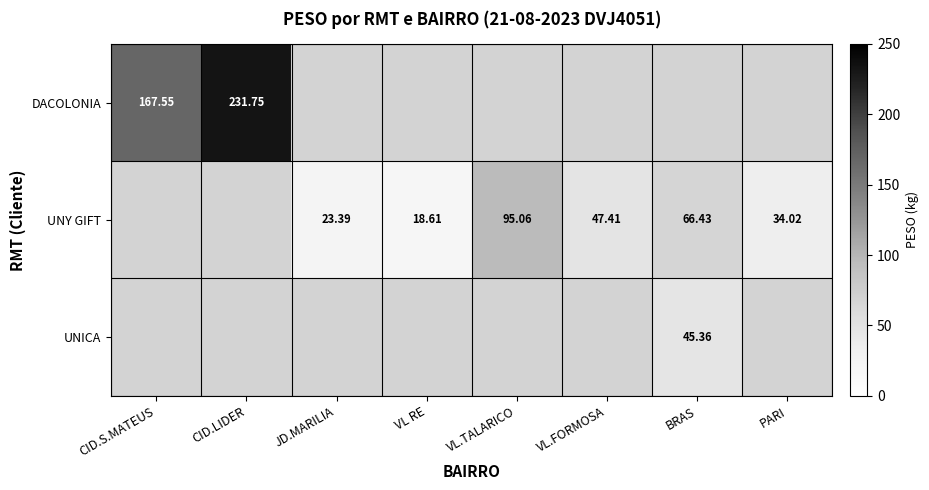

Is the value of DACOLONIA at CID.LIDER greater than the value of UNY GIFT at VL.TALARICO?

Yes